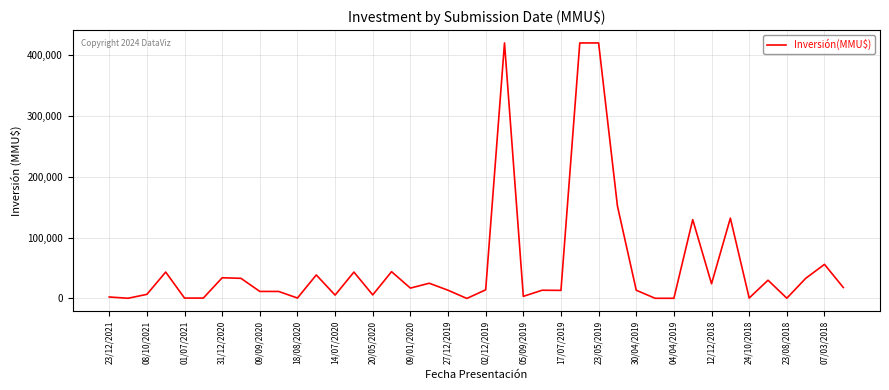

What is the maximum value shown in the chart?

420000